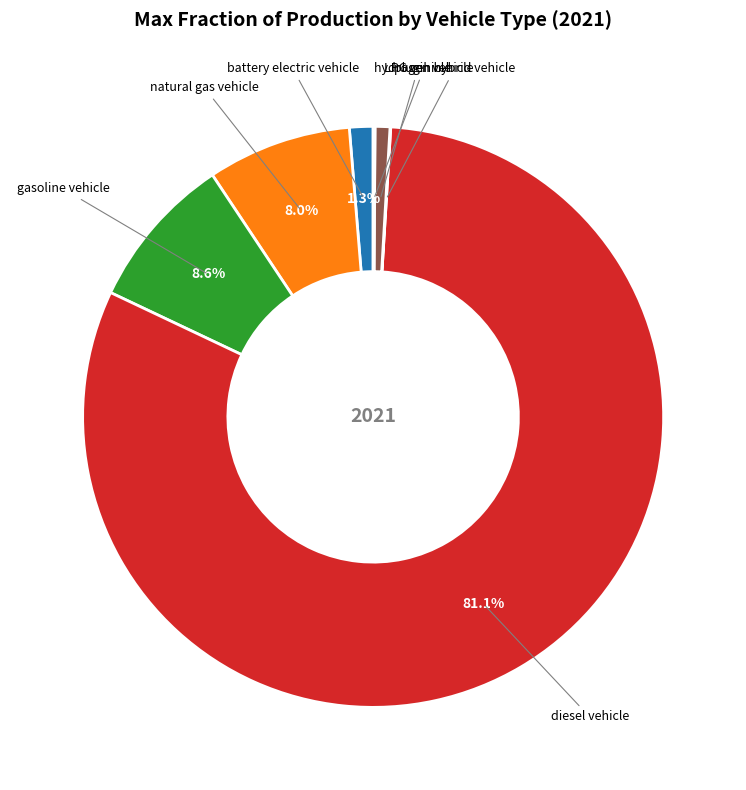

Is there a majority slice in this chart?

Yes